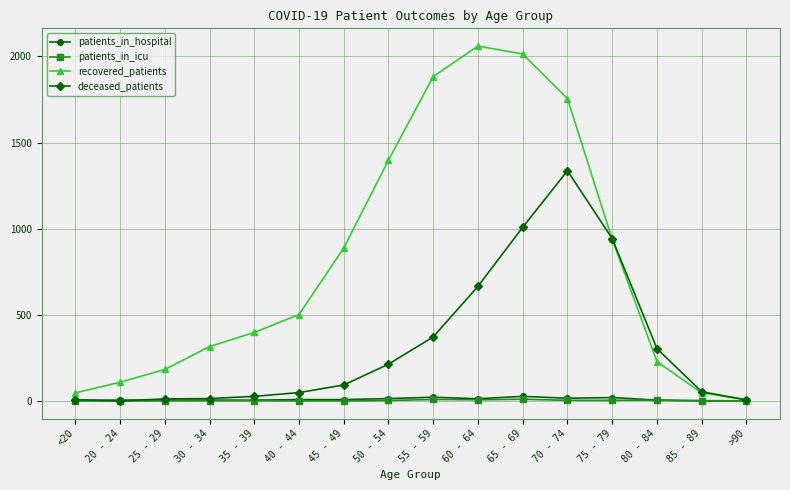

At which category does recovered_patients reach its first local peak?

60 - 64